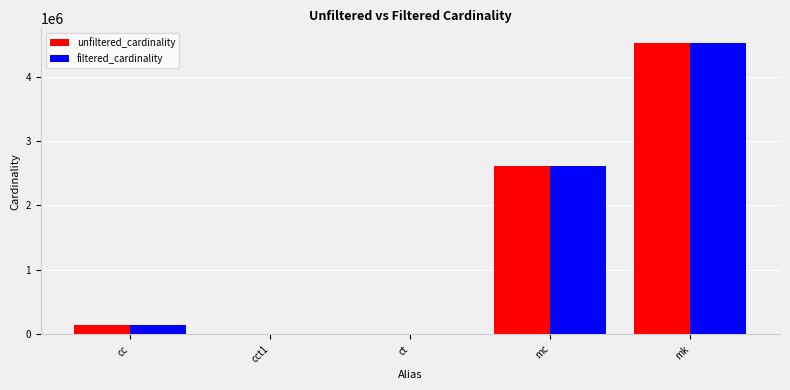

How many series are shown in this chart?

2